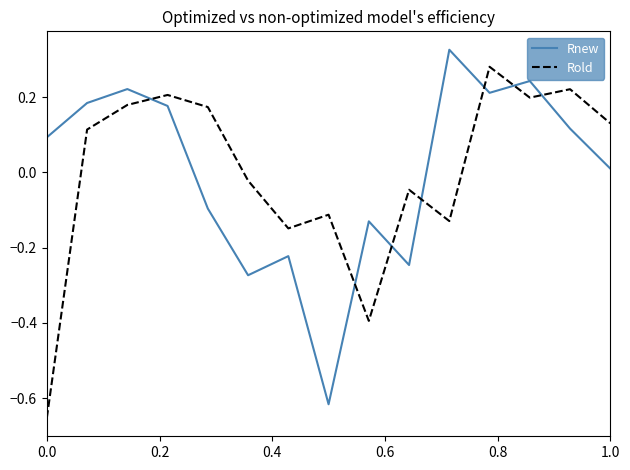

True or false: Rold and Rnew intersect in this chart.

True